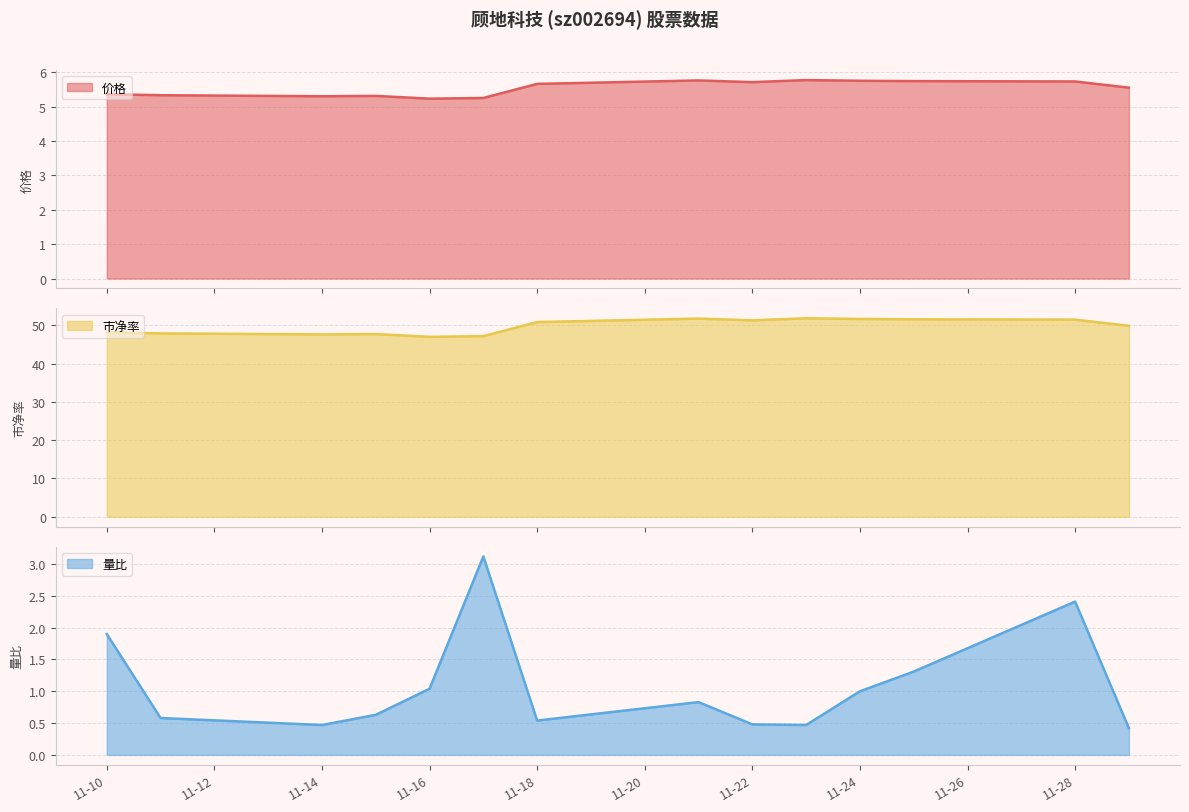

Reading right to left, transcribe all the data shown in this chart.

价格: 5.5	5.7	5.7	5.8	5.8	5.7	5.8	5.7	5.2	5.2	5.3	5.3	5.3	5.4
市净率: 49.9	51.5	51.6	51.7	51.8	51.3	51.8	50.9	47.2	47.0	47.7	47.6	47.9	48.2
量比: 0.4	2.4	1.3	1.0	0.5	0.5	0.8	0.5	3.1	1.0	0.6	0.5	0.6	1.9